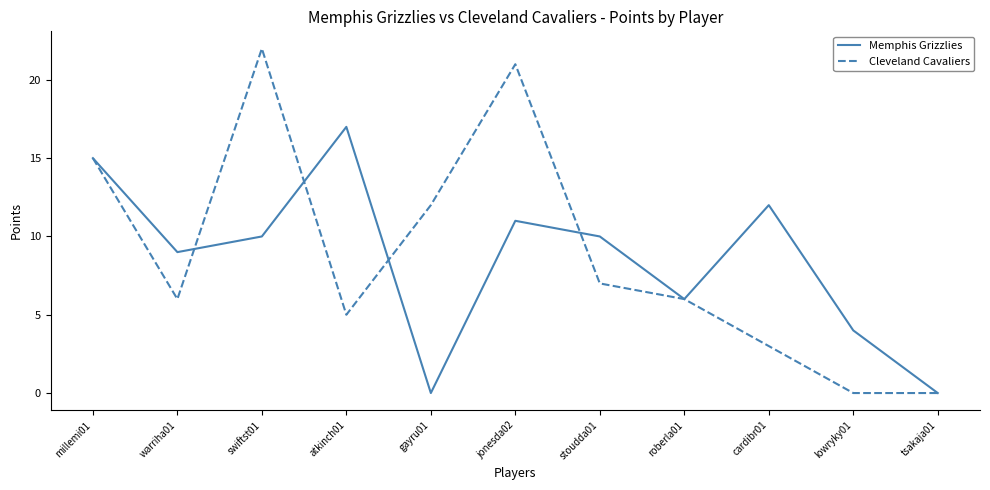

What is the average value of the Cleveland Cavaliers series?

9